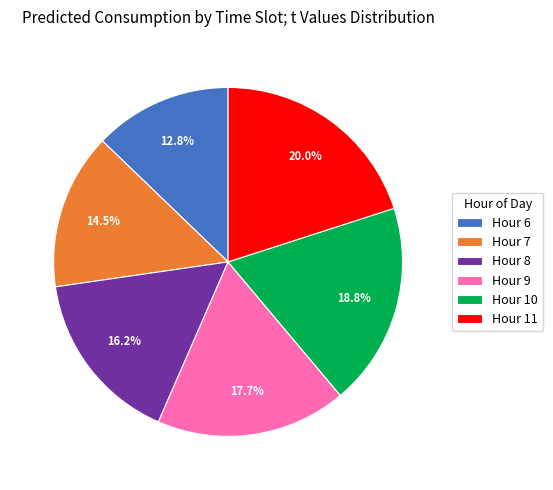

How many slices are in this pie chart?

6